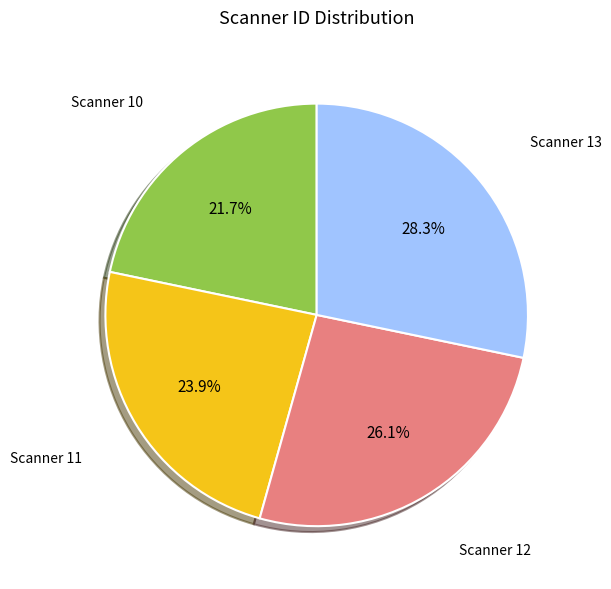

Which category has the biggest portion of the pie?

Scanner 13